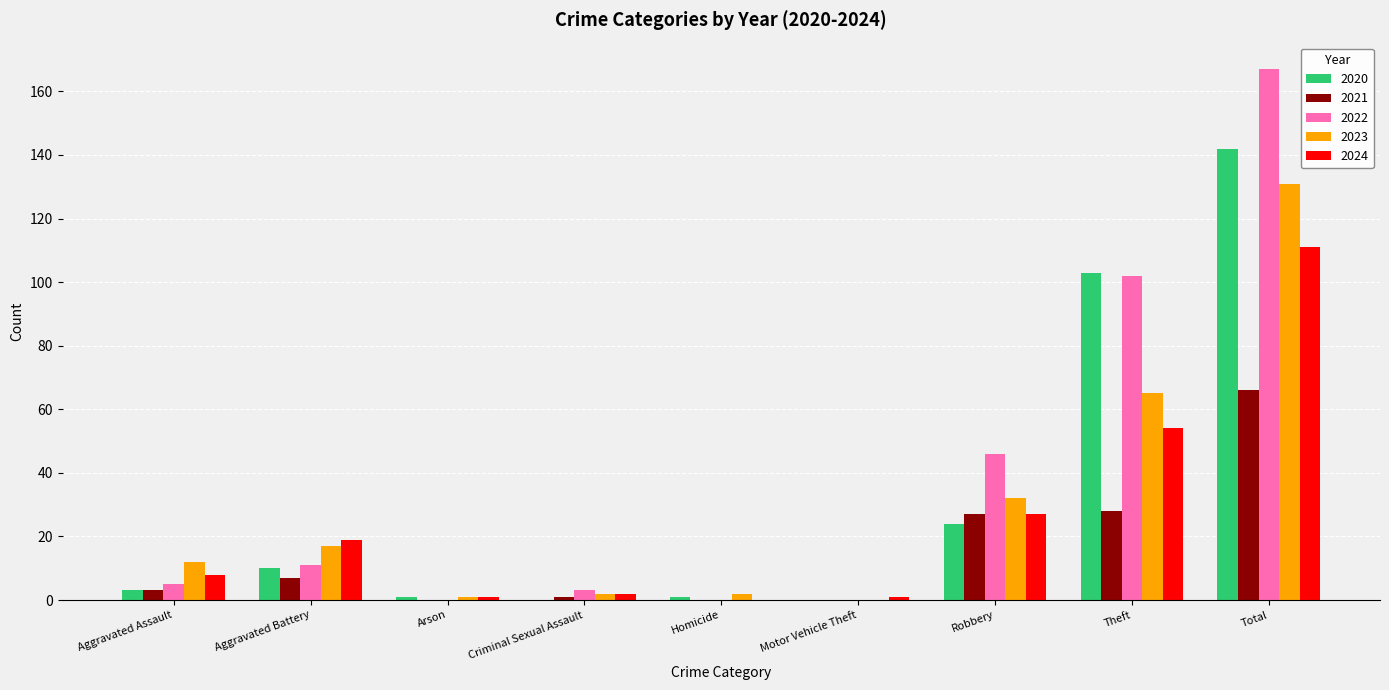

How many categories are shown in the chart?

9